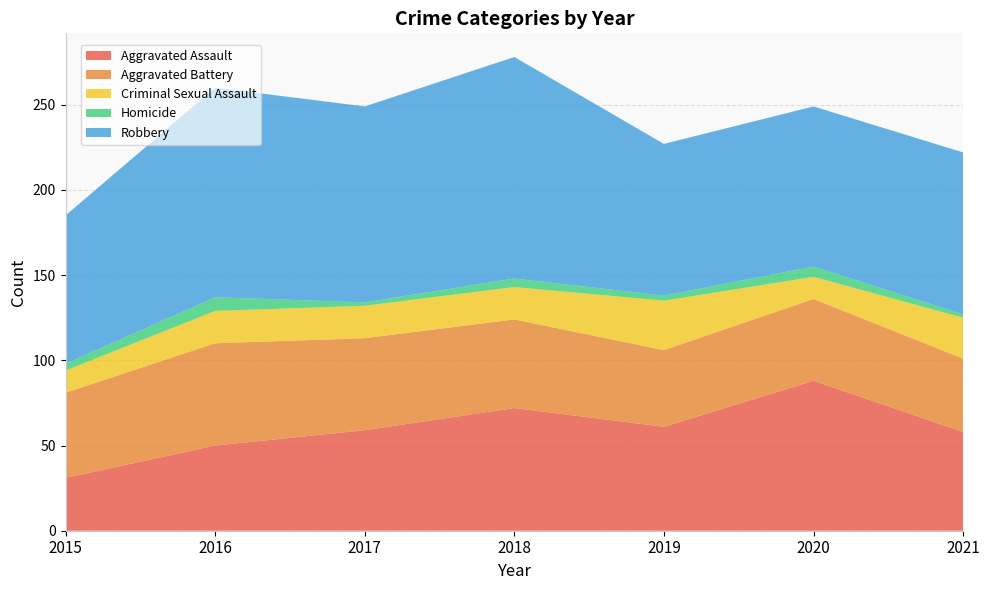

Reading right to left, list all the values displayed in this chart.

Aggravated Assault: 58	88	61	72	59	50	31
Aggravated Battery: 43	48	45	52	54	60	50
Criminal Sexual Assault: 24	13	29	19	19	19	13
Homicide: 2	6	3	5	2	8	4
Robbery: 95	94	89	130	115	123	87